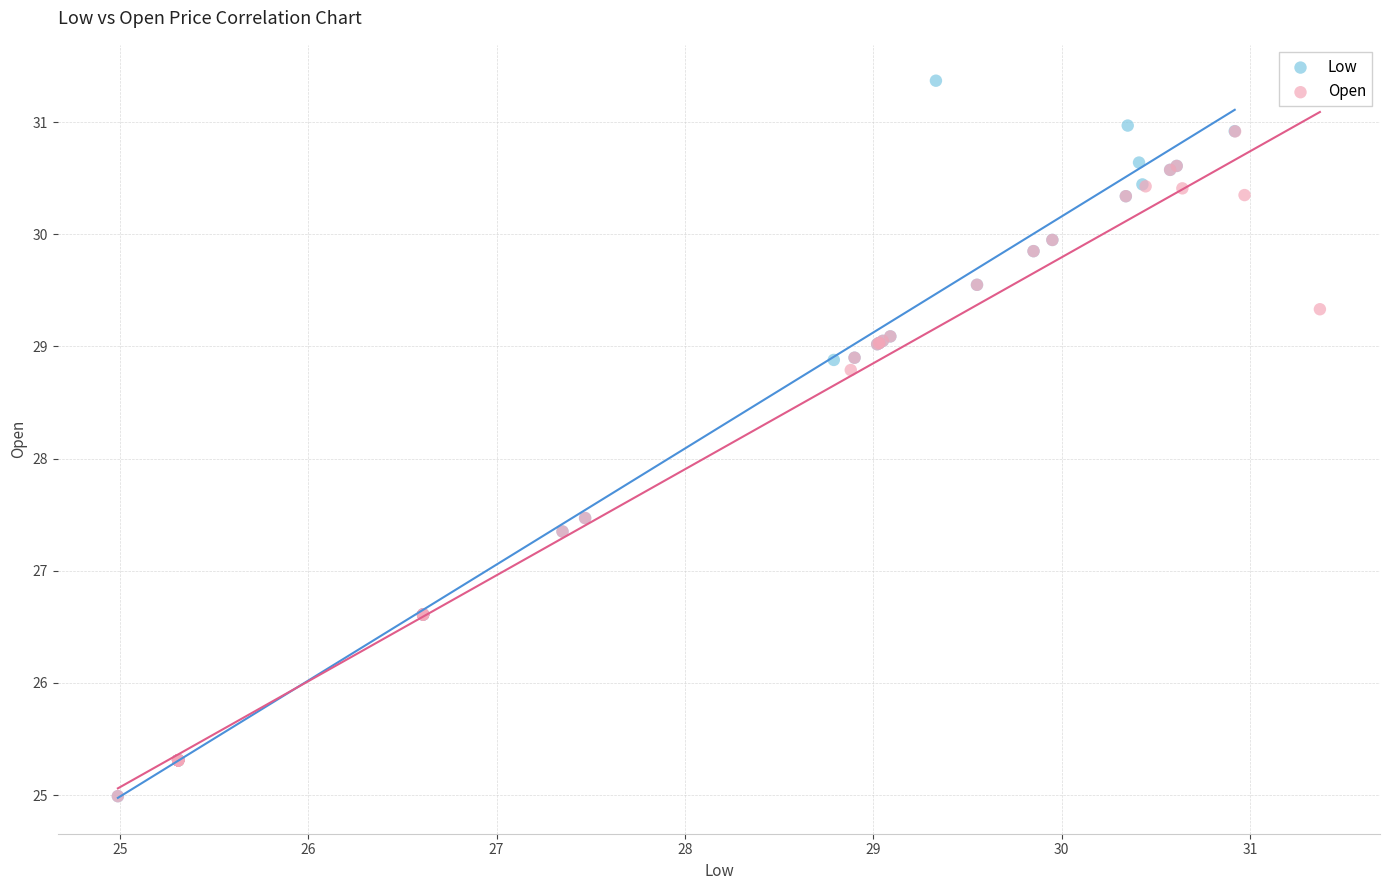

Which series reaches the maximum Y coordinate?

Low